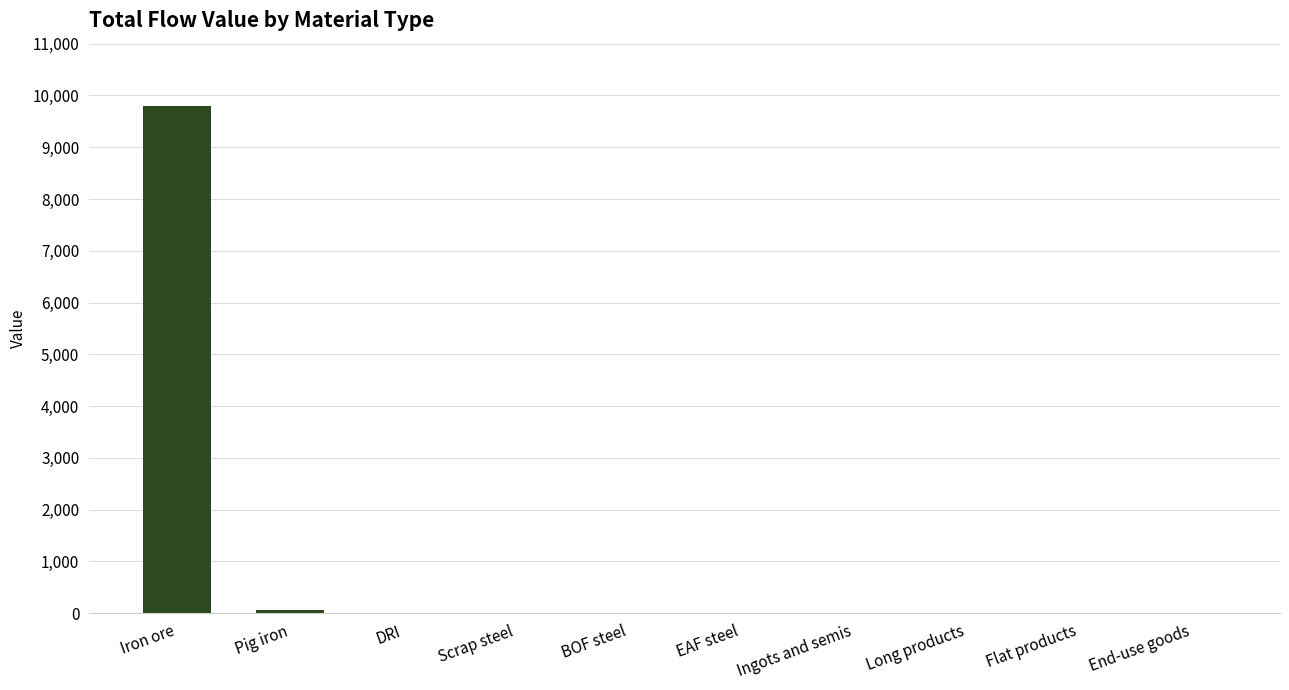

Reading right to left, transcribe all the data shown in this chart.

End-use goods=0.0	Flat products=0.0	Long products=0.0	Ingots and semis=0.0	EAF steel=0.0	BOF steel=0.0	Scrap steel=0.0	DRI=0.0	Pig iron=61.7	Iron ore=9799.0